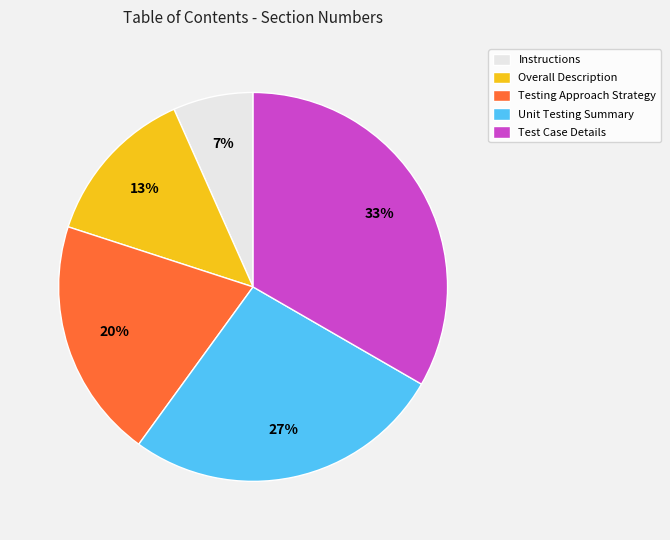

Rank the categories by value from lowest to highest.

Instructions, Overall Description, Testing Approach Strategy, Unit Testing Summary, Test Case Details